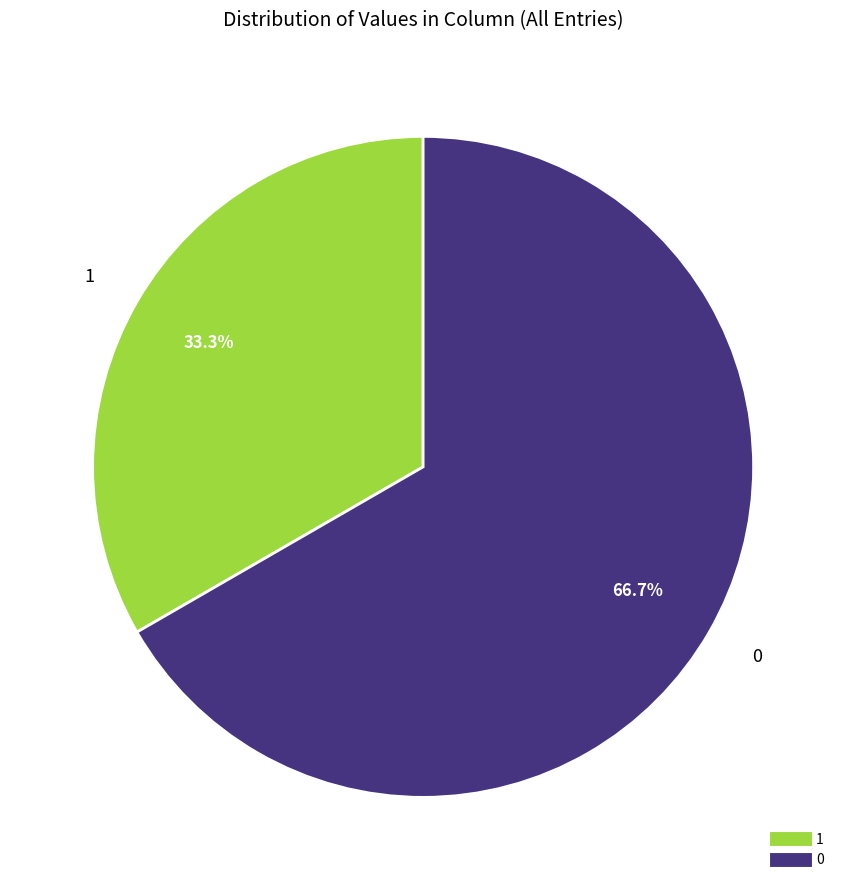

What is the ratio of the value at 1 to the value at 0?

0.5